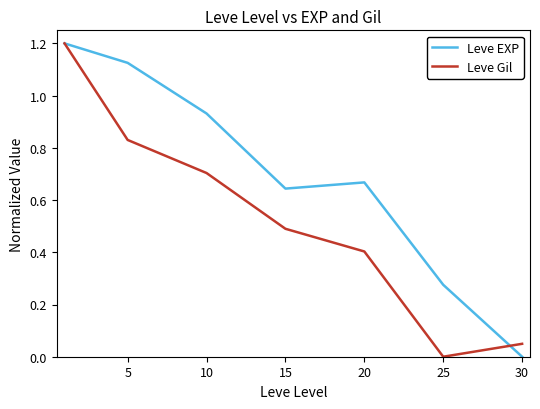

True or false: Leve Gil and Leve EXP intersect in this chart.

True